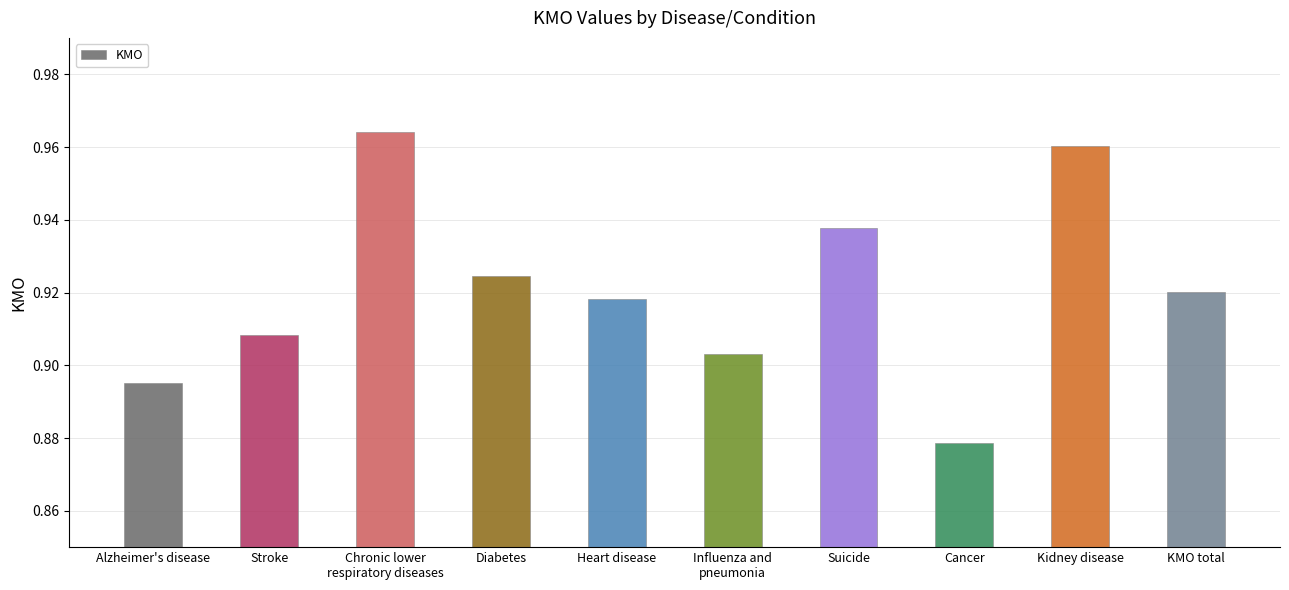

What is the sum of the values at KMO total and Kidney disease?

1.9